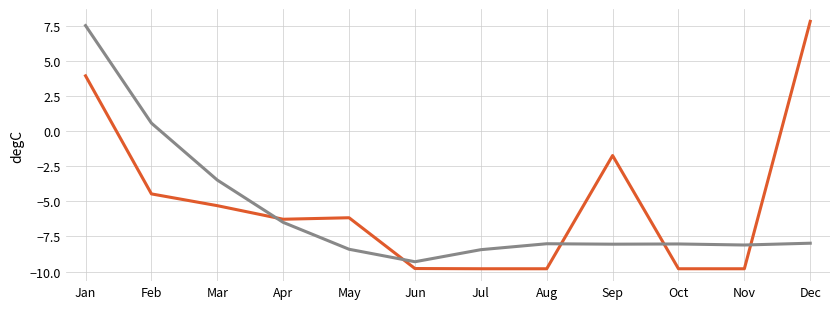

What is the difference between the highest and lowest values at Jan?

3.6